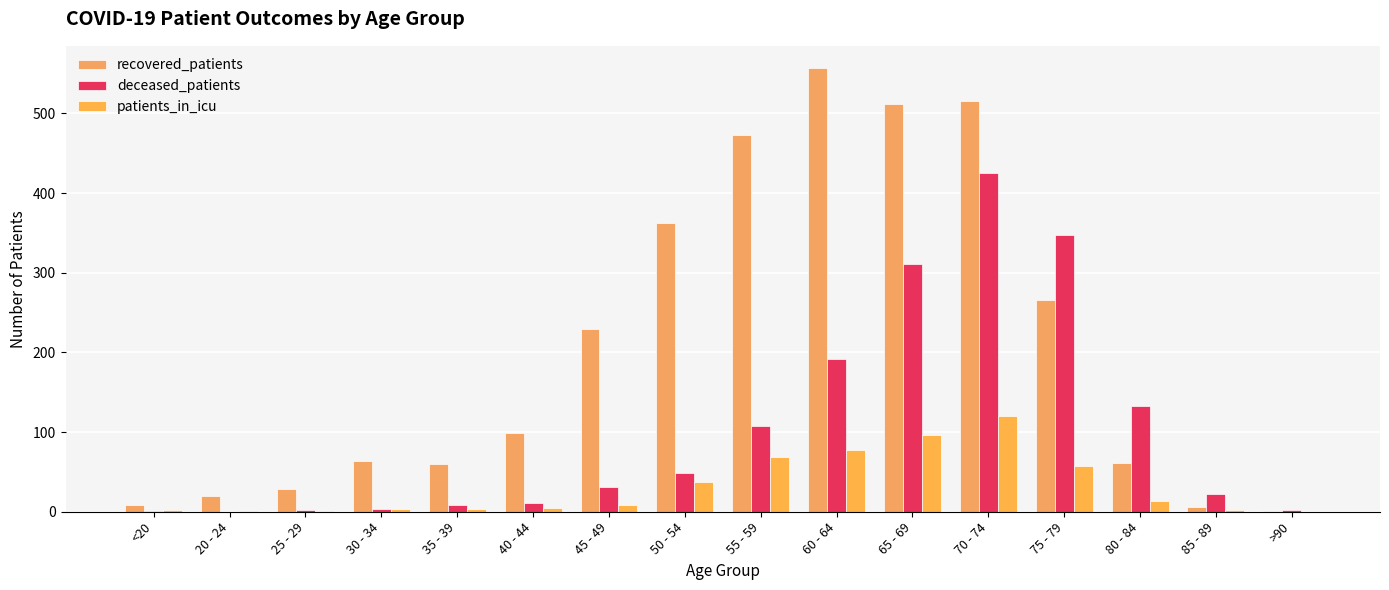

Reading left to right, extract all data points from this chart.

recovered_patients: <20=9	20 - 24=20	25 - 29=29	30 - 34=64	35 - 39=60	40 - 44=99	45 - 49=230	50 - 54=363	55 - 59=473	60 - 64=557	65 - 69=512	70 - 74=516	75 - 79=266	80 - 84=61	85 - 89=6	>90=1
deceased_patients: <20=1	20 - 24=0	25 - 29=2	30 - 34=3	35 - 39=9	40 - 44=11	45 - 49=31	50 - 54=49	55 - 59=108	60 - 64=192	65 - 69=311	70 - 74=425	75 - 79=347	80 - 84=133	85 - 89=22	>90=2
patients_in_icu: <20=2	20 - 24=1	25 - 29=1	30 - 34=4	35 - 39=4	40 - 44=5	45 - 49=8	50 - 54=37	55 - 59=69	60 - 64=77	65 - 69=96	70 - 74=120	75 - 79=58	80 - 84=13	85 - 89=2	>90=0